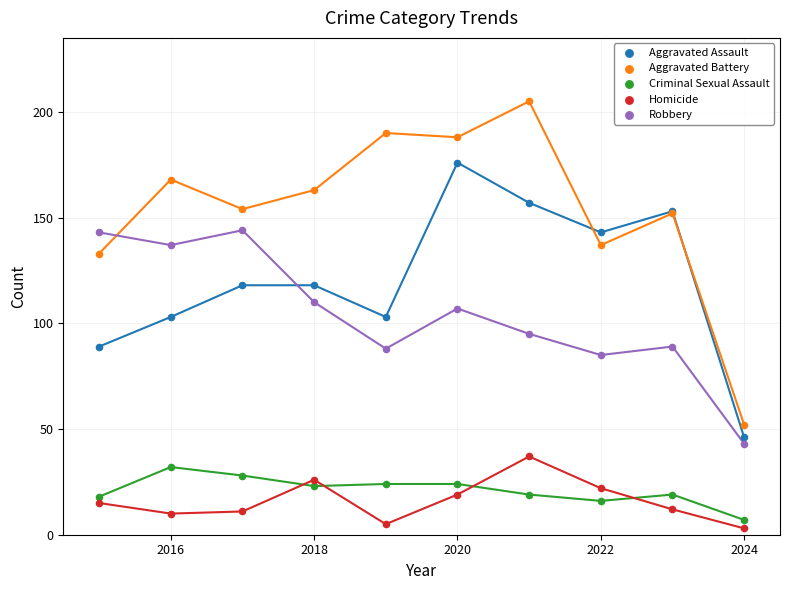

Which series contains the lowest Y value?

Homicide